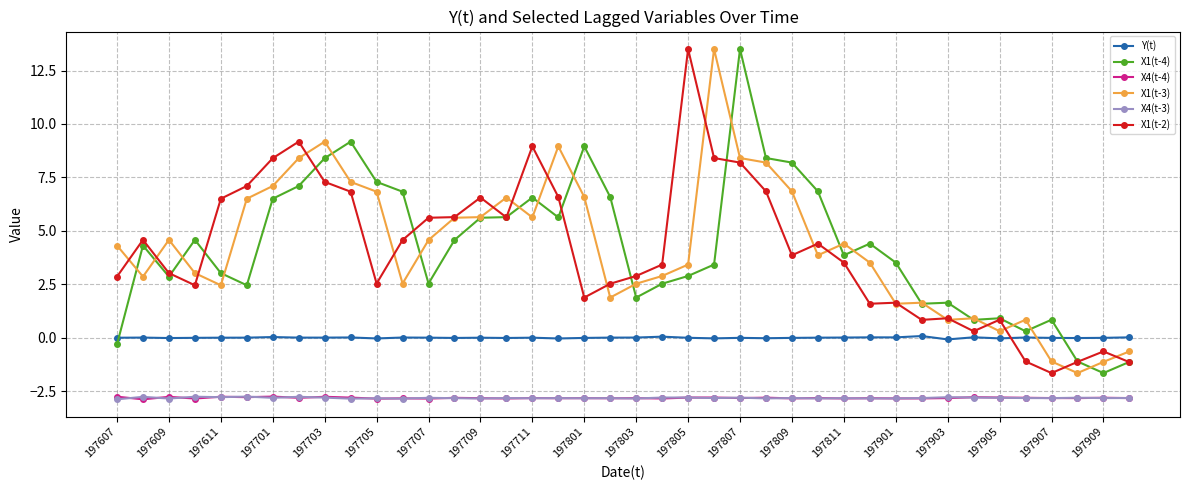

True or false: Y(t) and X1(t-3) intersect in this chart.

True